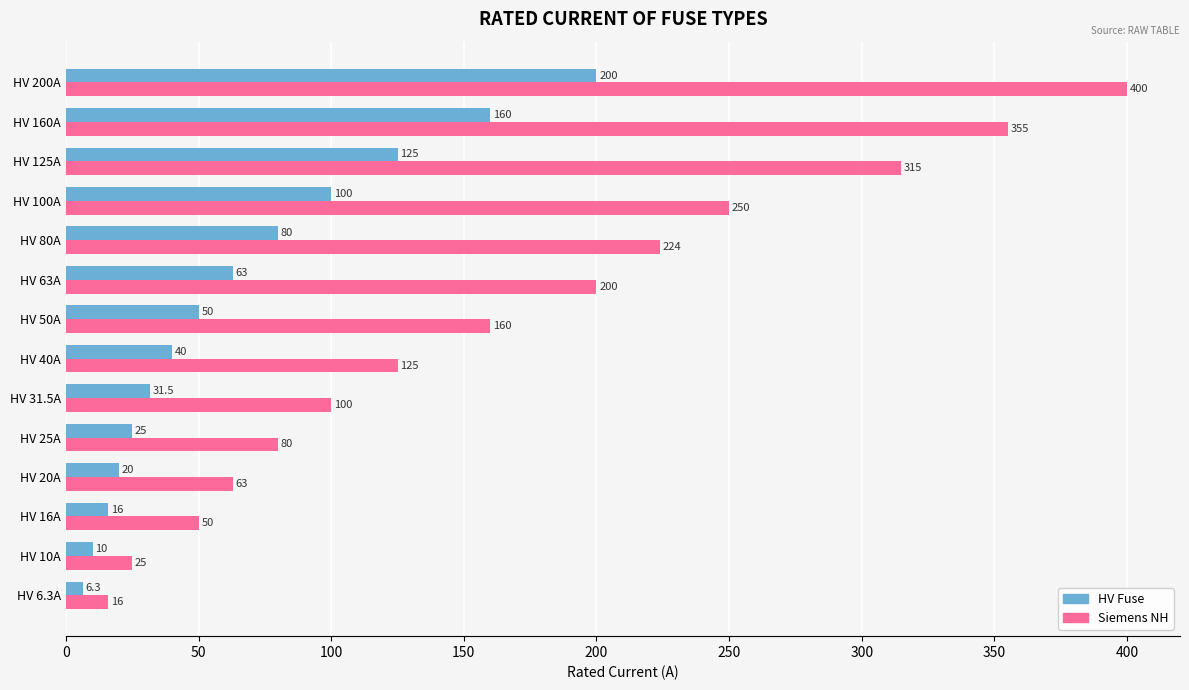

What is the sum of the HV Fuse values at HV 100A and HV 160A?

260.0